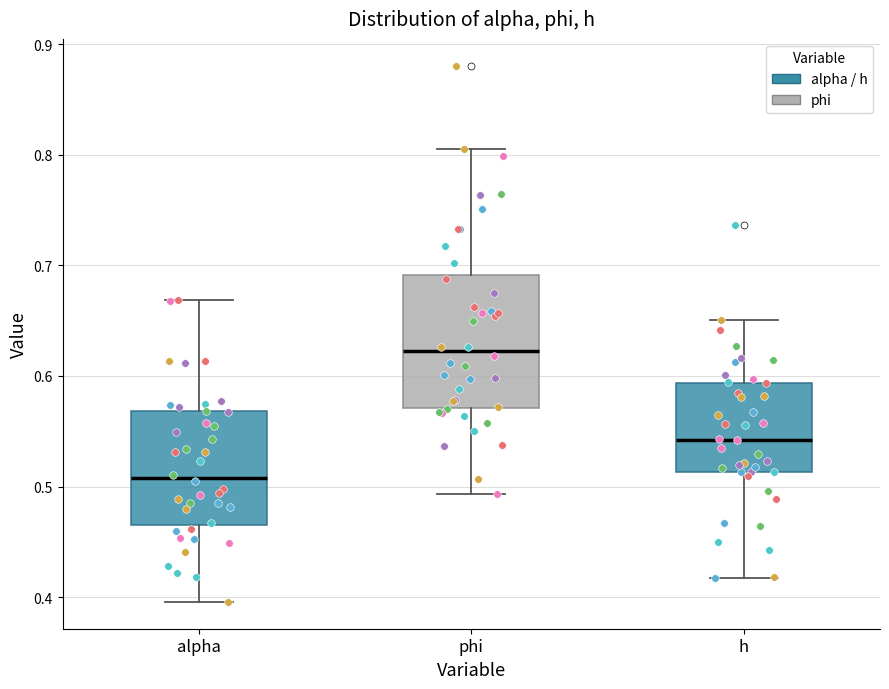

Comparing the boxes themselves (not the whiskers), which one is the tallest?

phi